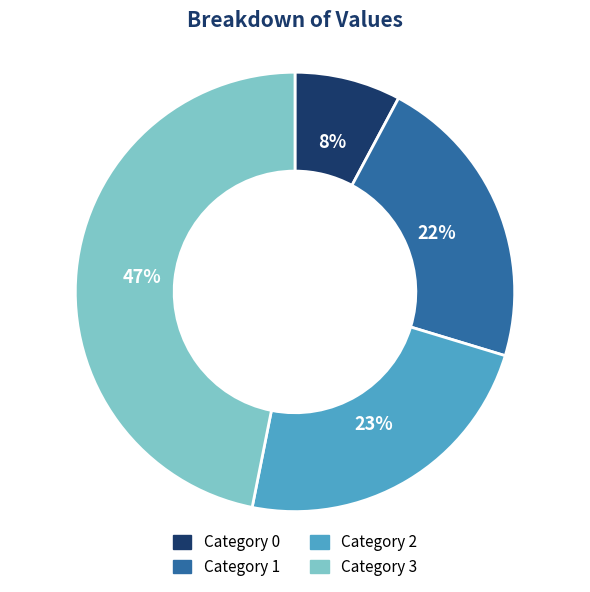

To the nearest percent, what is the average slice percentage?

25%